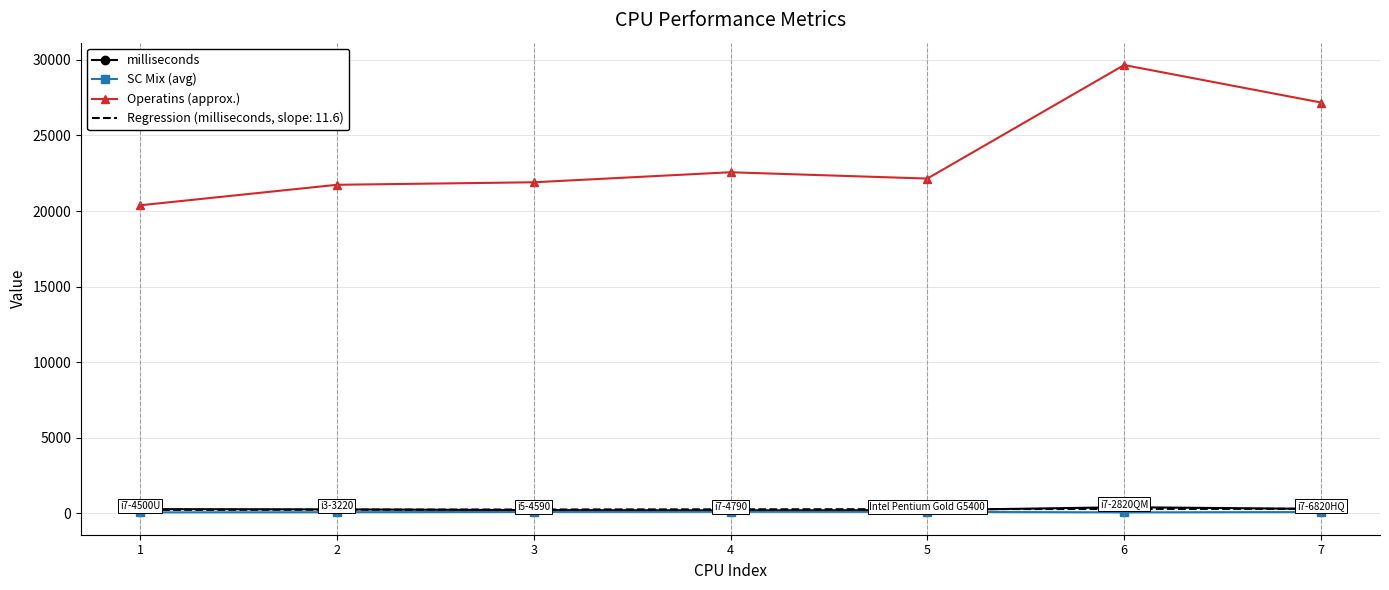

What are all the series names shown in the legend?

milliseconds, SC Mix (avg), Operatins (approx.), Regression (milliseconds, slope: 11.6)